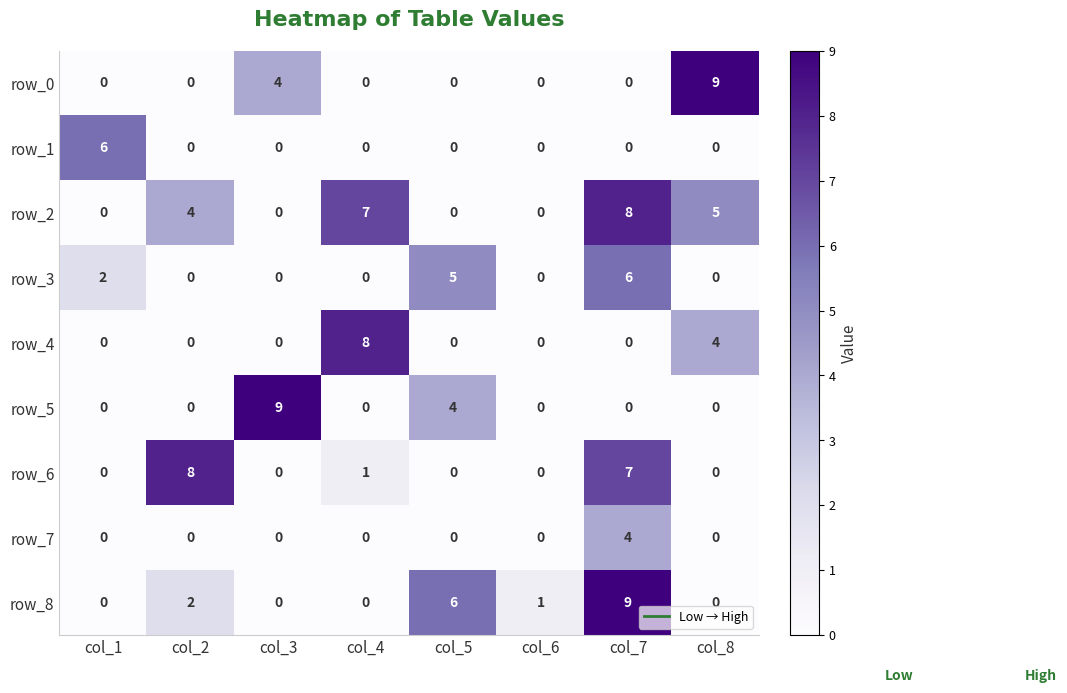

What is the spread (max minus min) of values at col_7?

9